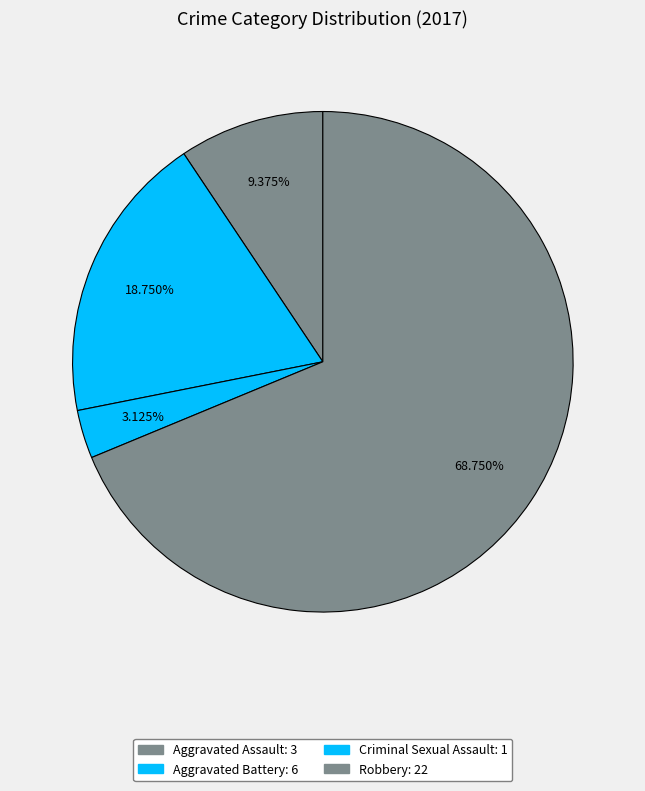

What percentage is the Criminal Sexual Assault slice, to the nearest percent?

3%